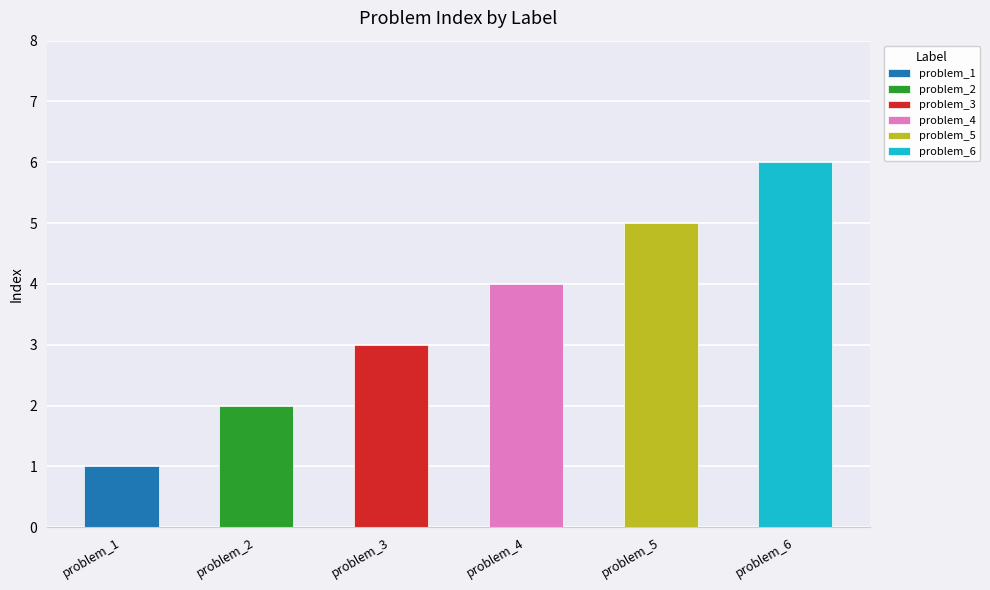

What is the sum of all values?

21